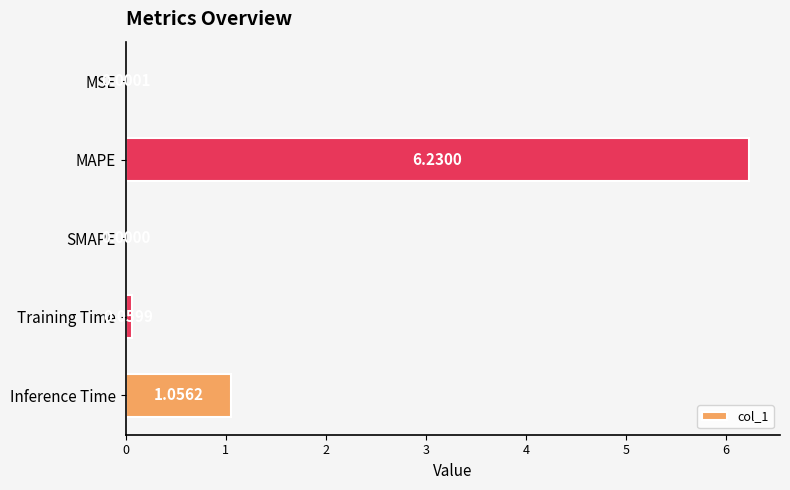

Which category has the highest value across all series?

MAPE